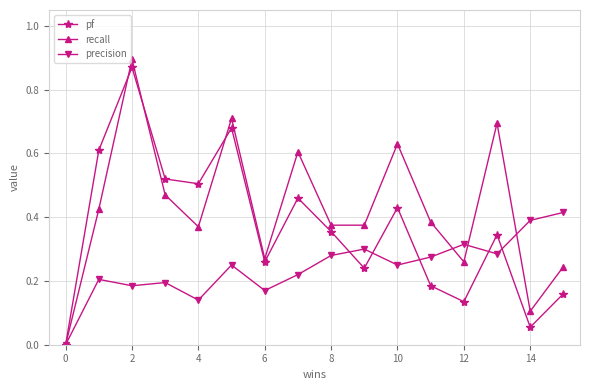

What are all the series names shown in the legend?

pf, recall, precision